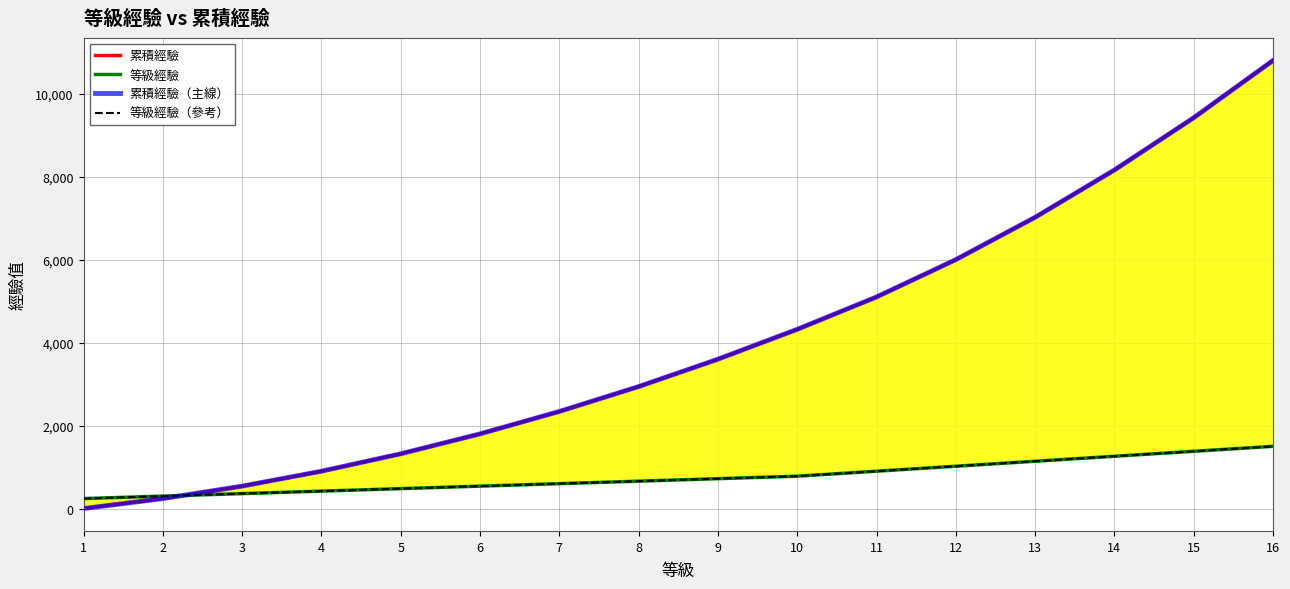

True or false: 累積經驗 has more than 2 interior local peaks.

False